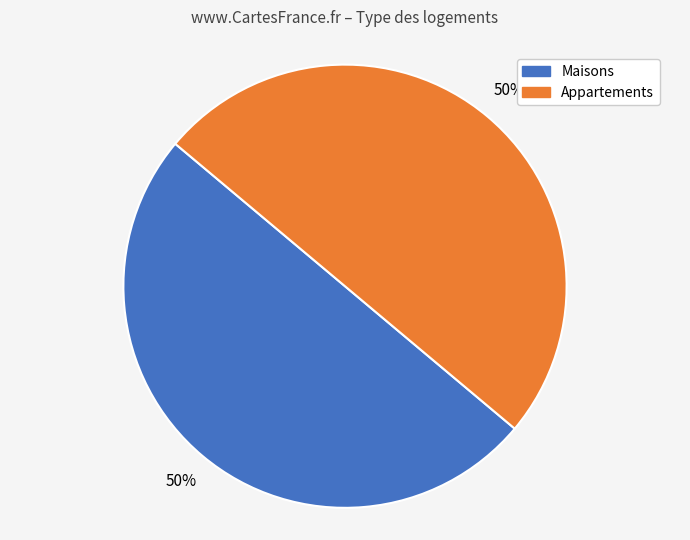

What percentage is the Maisons slice, to the nearest percent?

50%